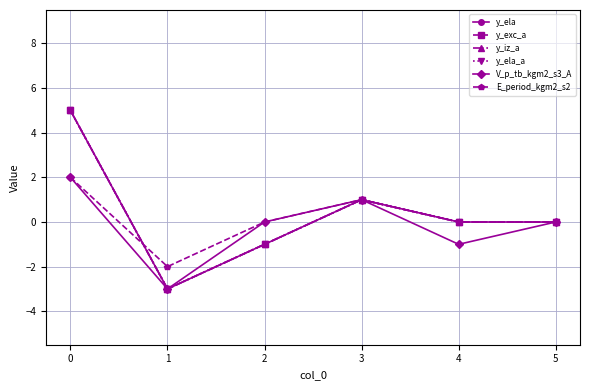

At which category does the chart reach its minimum across all series?

1